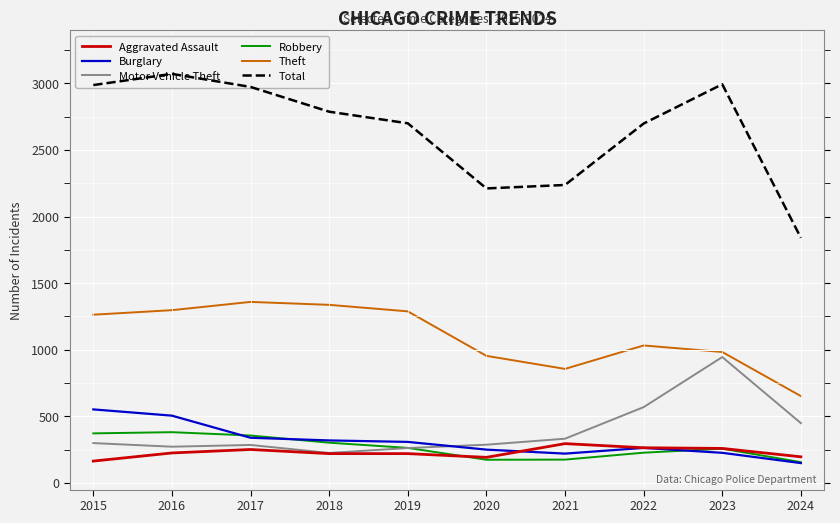

True or false: Burglary has a value of 319 at 2018.

True